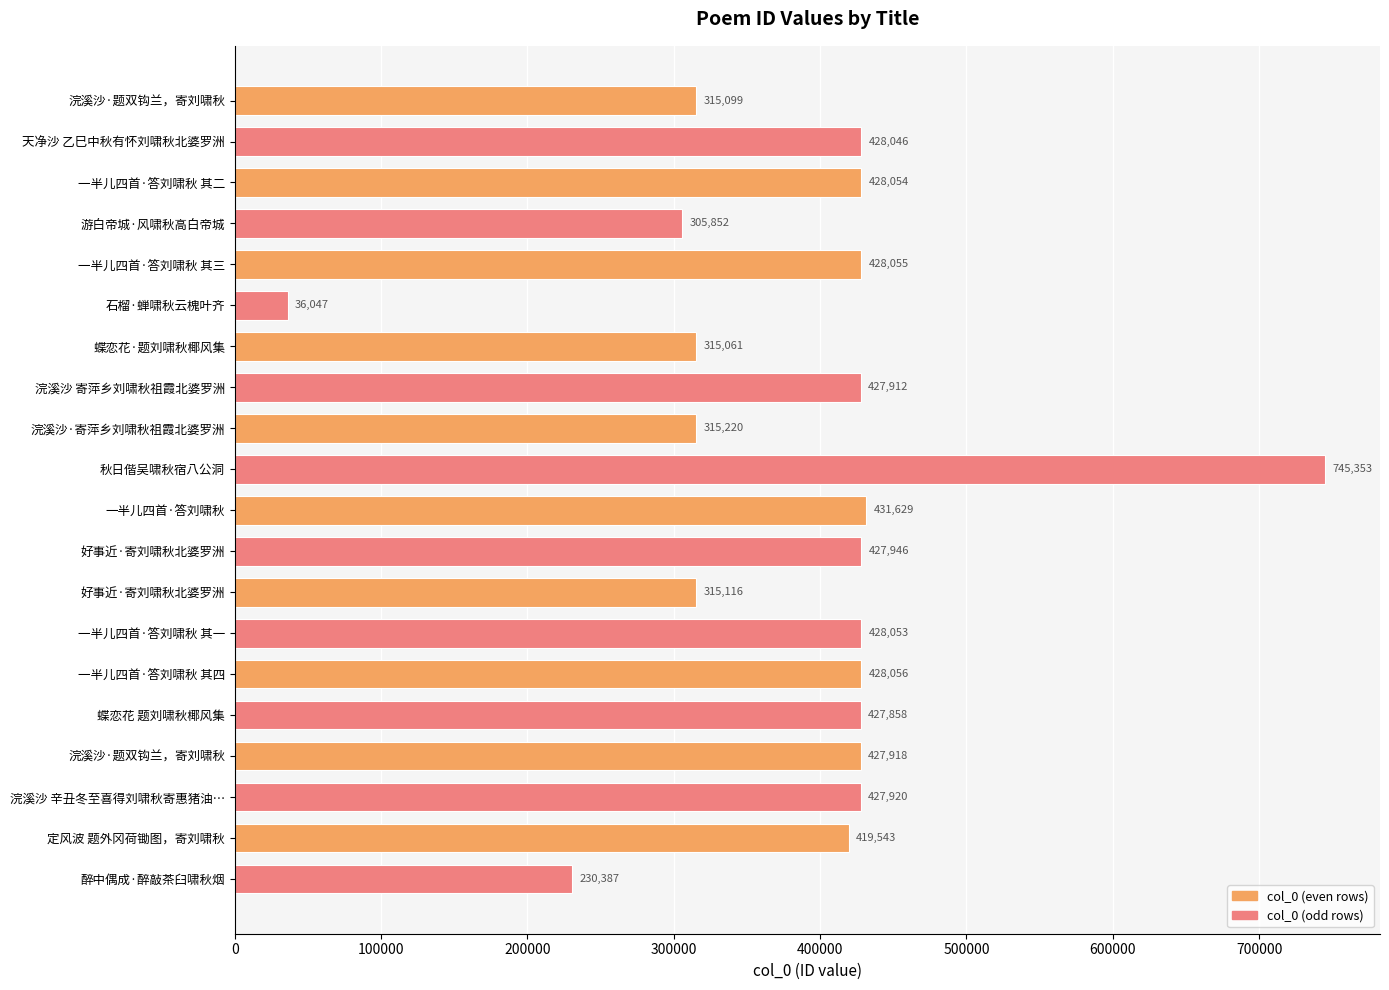

How many bars are there in total?

20